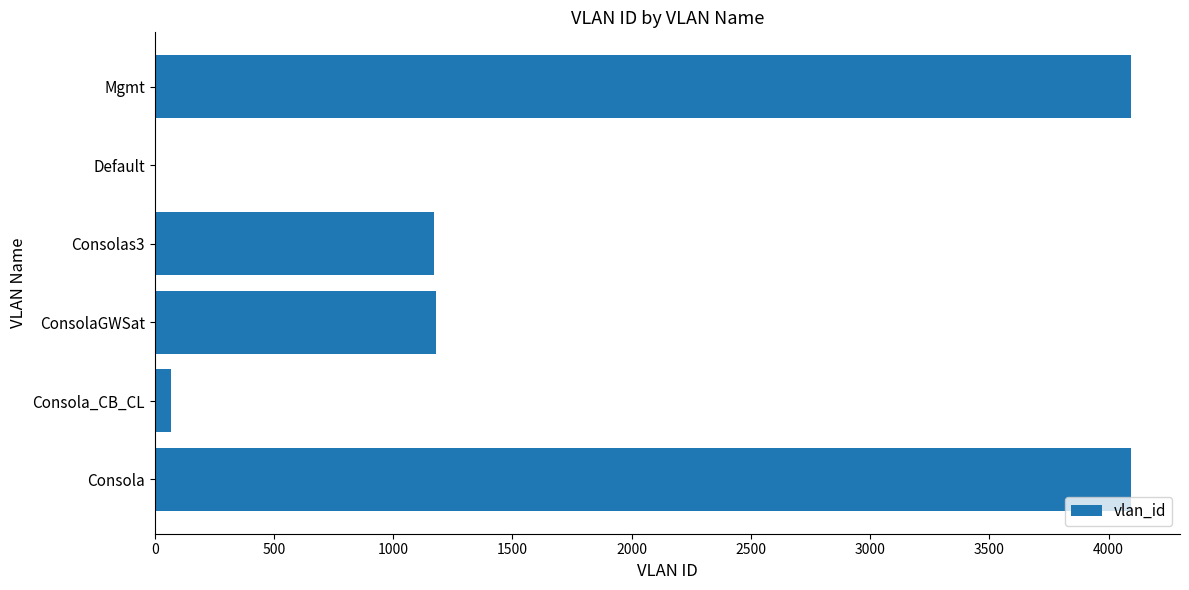

Which has a higher value, Consolas3 or Mgmt?

Mgmt